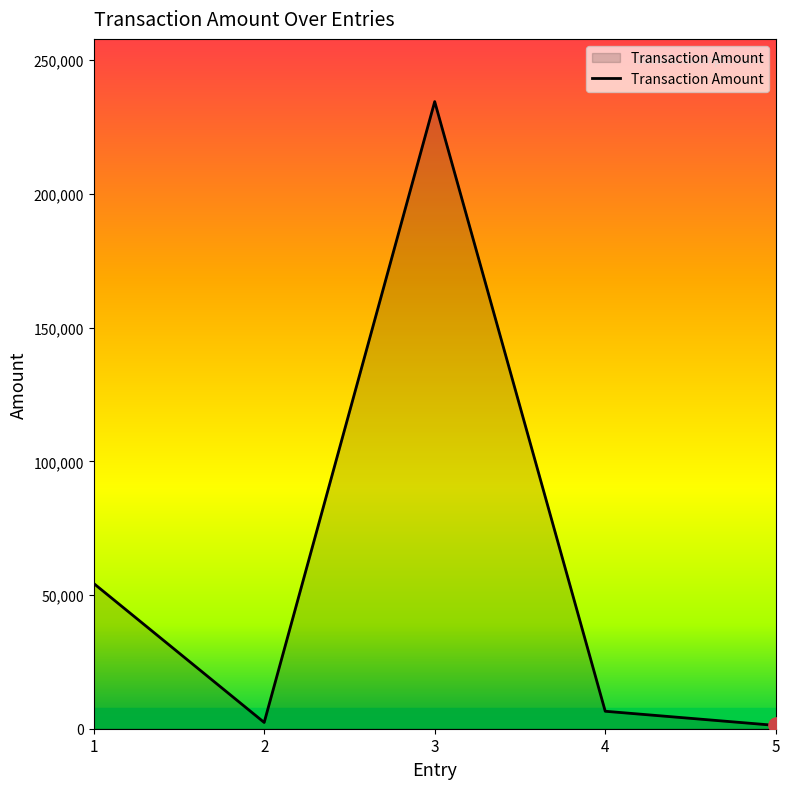

Which has a higher value, 5 or 4?

4